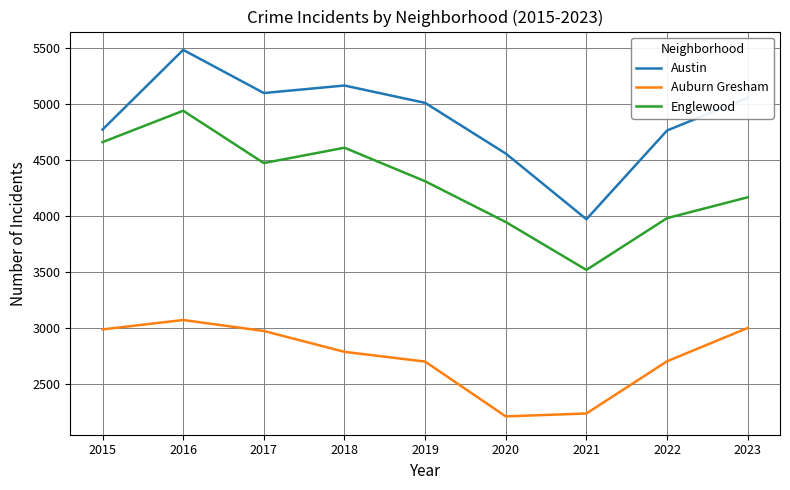

Where is the first local minimum for Englewood?

2017